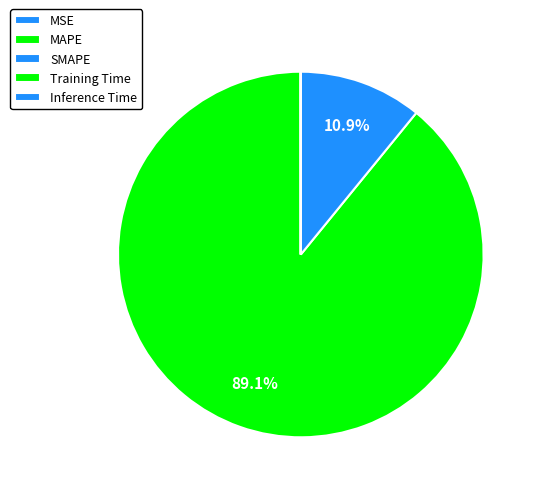

Combined, do Inference Time and MAPE account for over 50%?

Yes